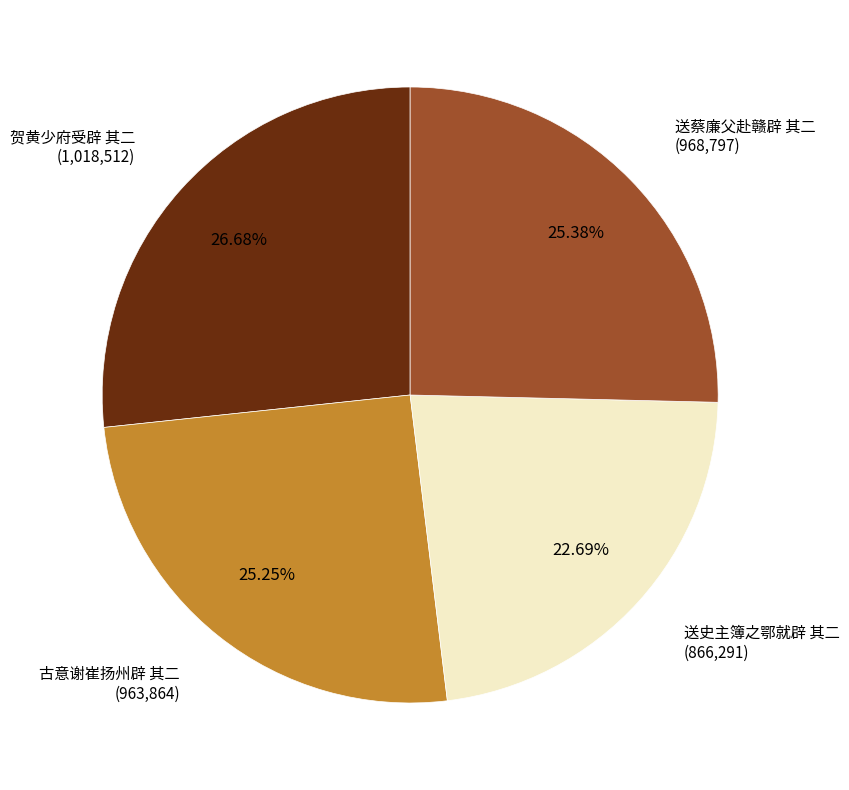

Is there any slice that represents more than half of the pie?

No